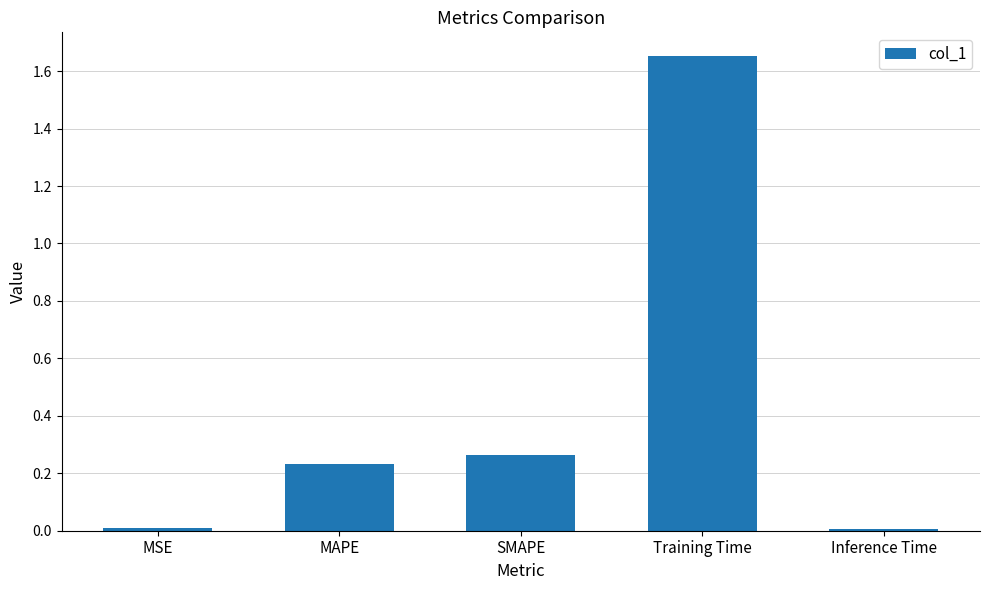

What is the sum of all values?

2.2